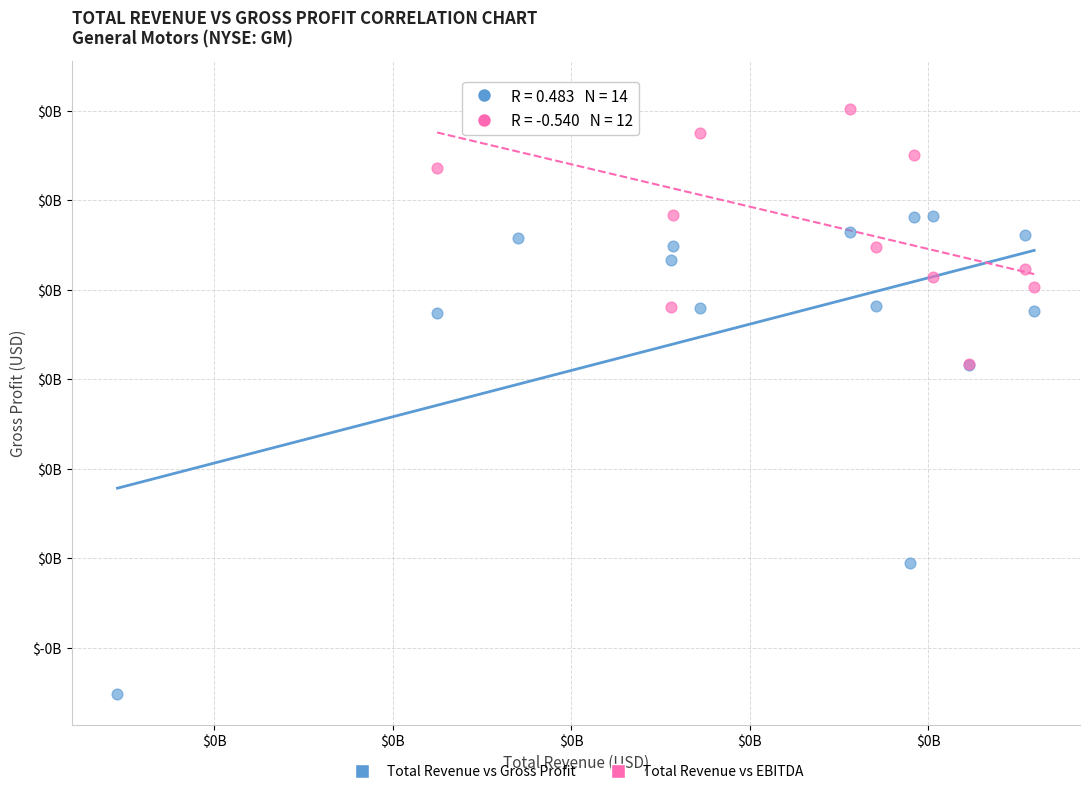

What are all the series names shown in the legend?

Total Revenue vs Gross Profit, Total Revenue vs EBITDA